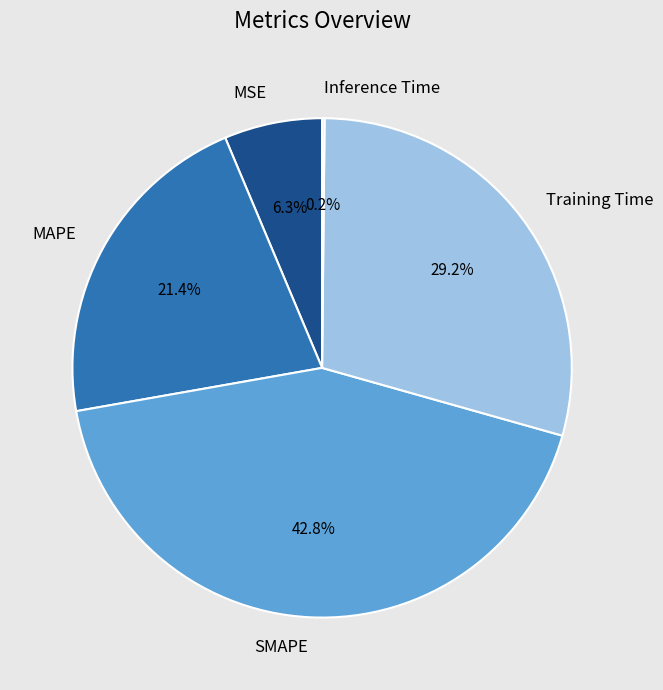

To the nearest percent, what portion does SMAPE represent?

43%